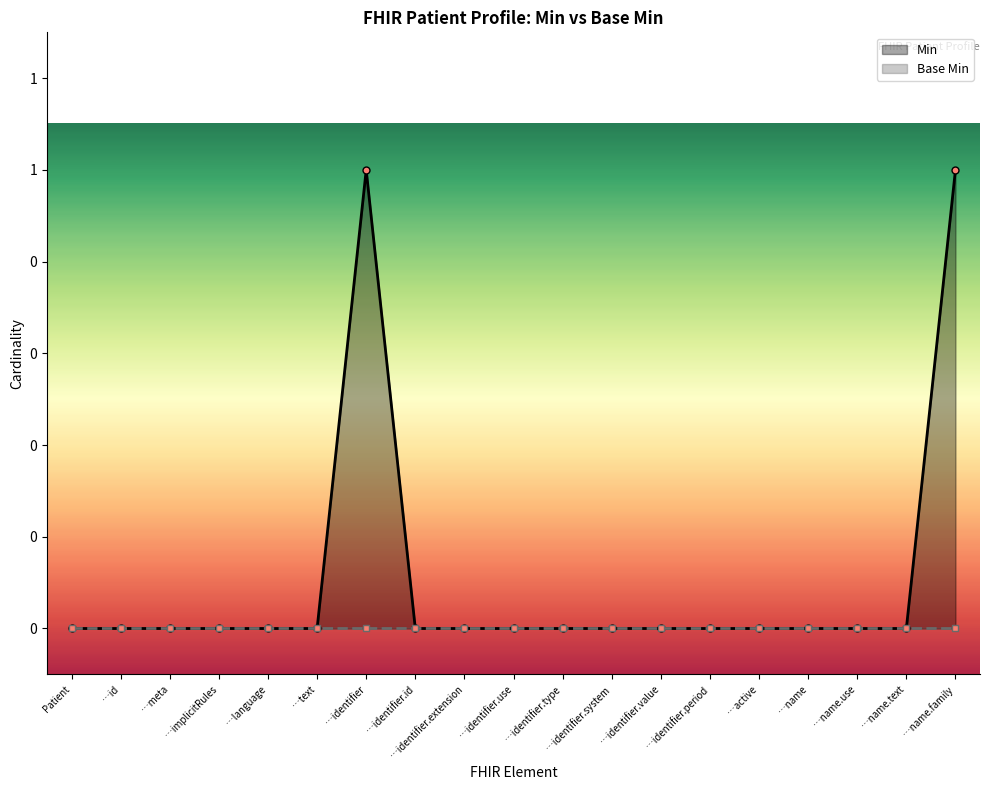

Is it true that Min equals -1 at …identifier.use?

False